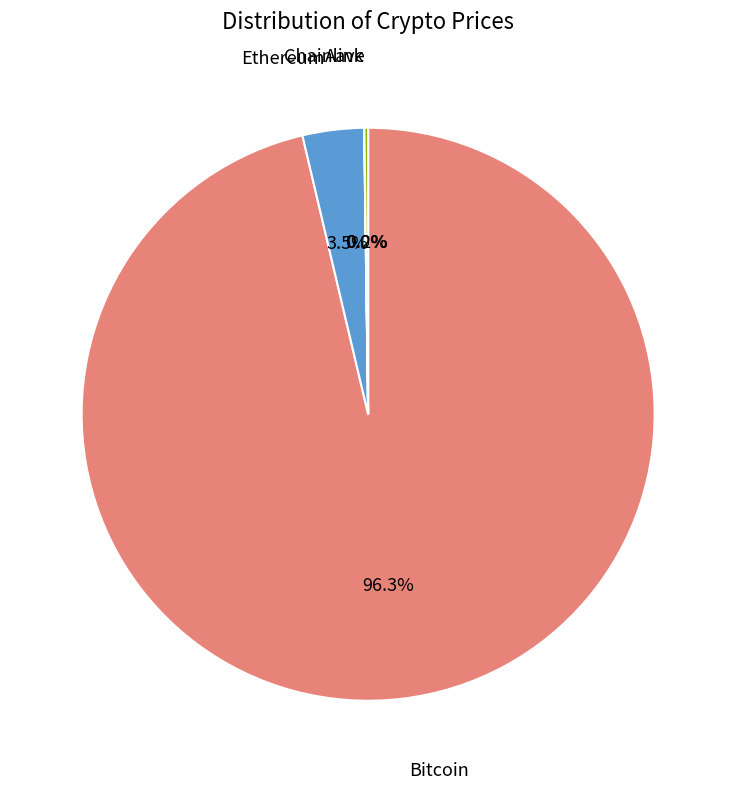

Is there any slice that represents more than half of the pie?

Yes